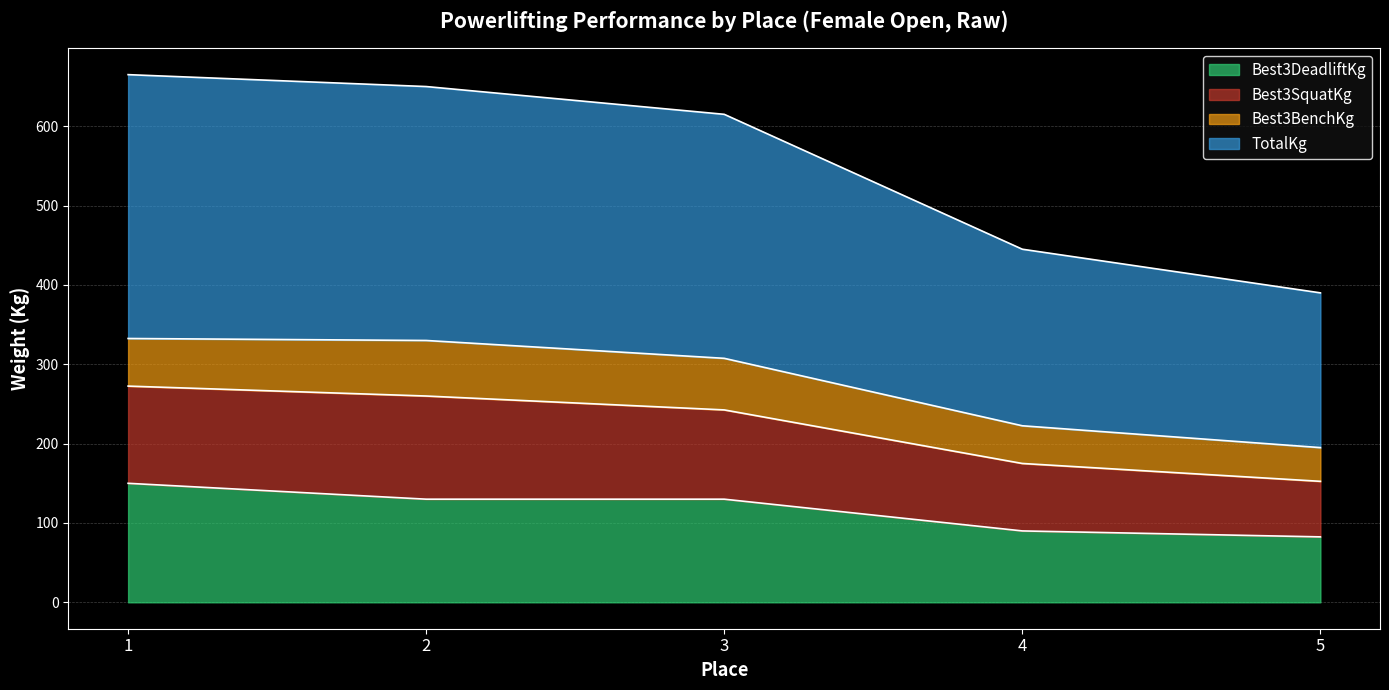

The value of Best3DeadliftKg at 4 is 28.4. True or false?

False